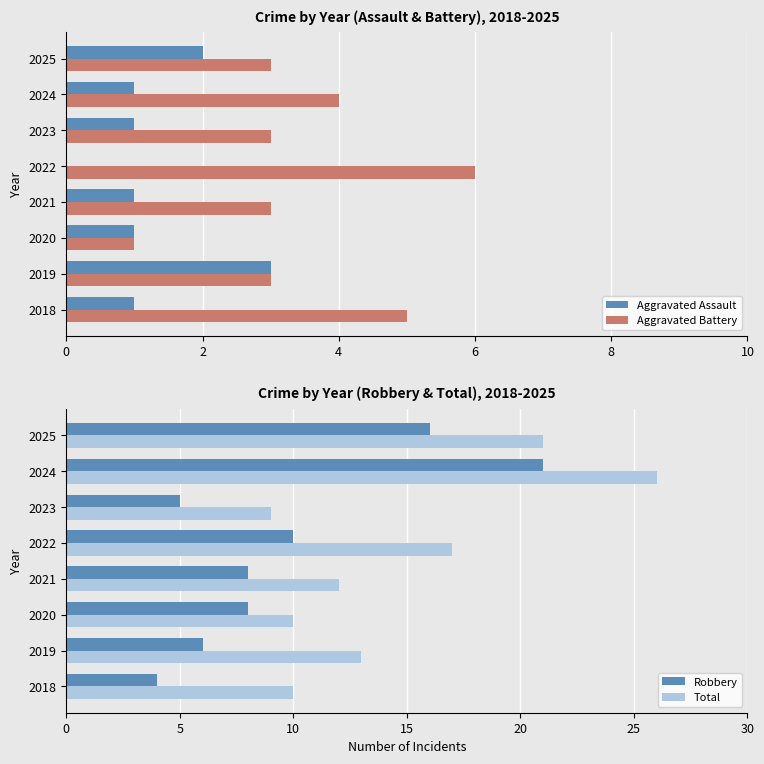

At how many categories does at least one series exceed 13?

3